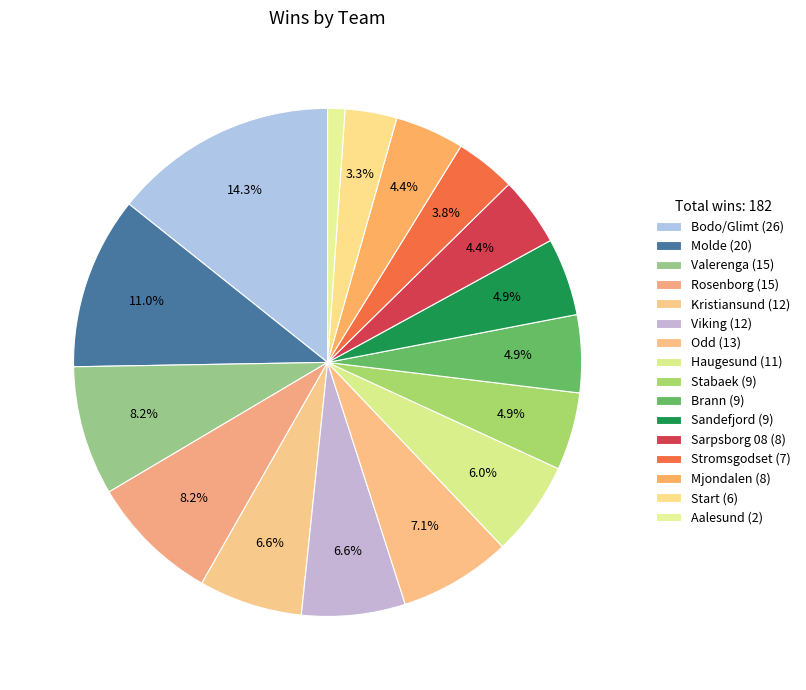

What percentage do Bodo/Glimt (26) and Kristiansund (12) together represent?

20.9%